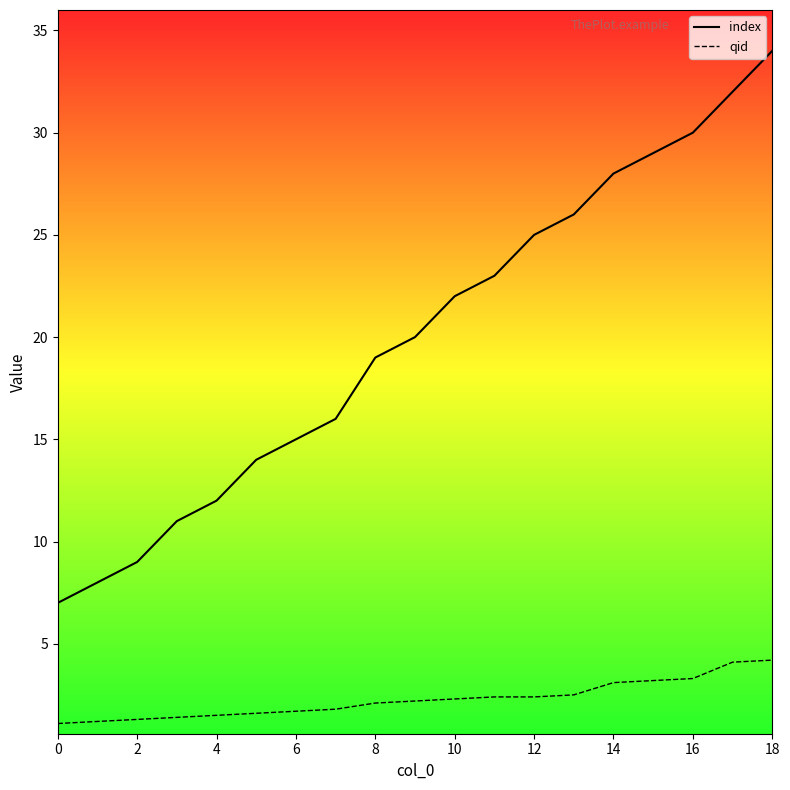

How many data points does each series have?

19